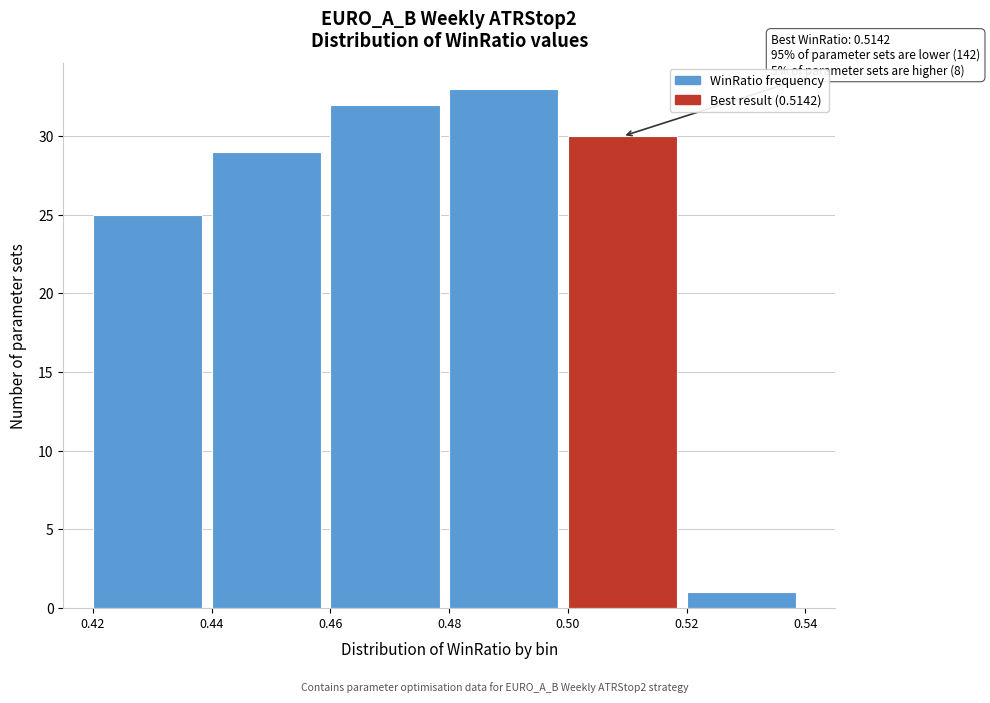

Which range on the x-axis has the tallest bar?

0.48 to 0.50